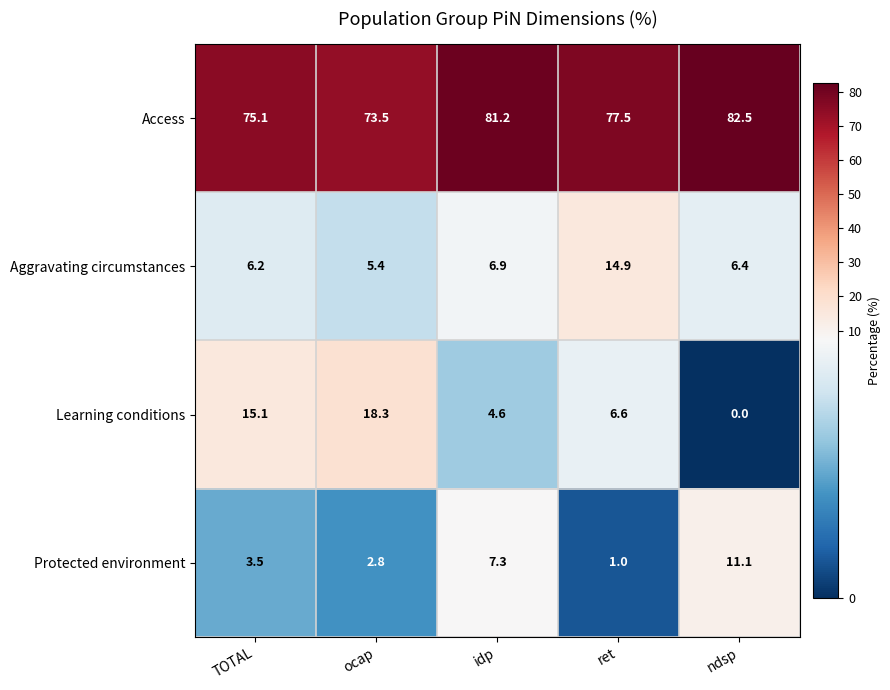

Between TOTAL and ocap, which series saw the biggest shift?

Learning conditions